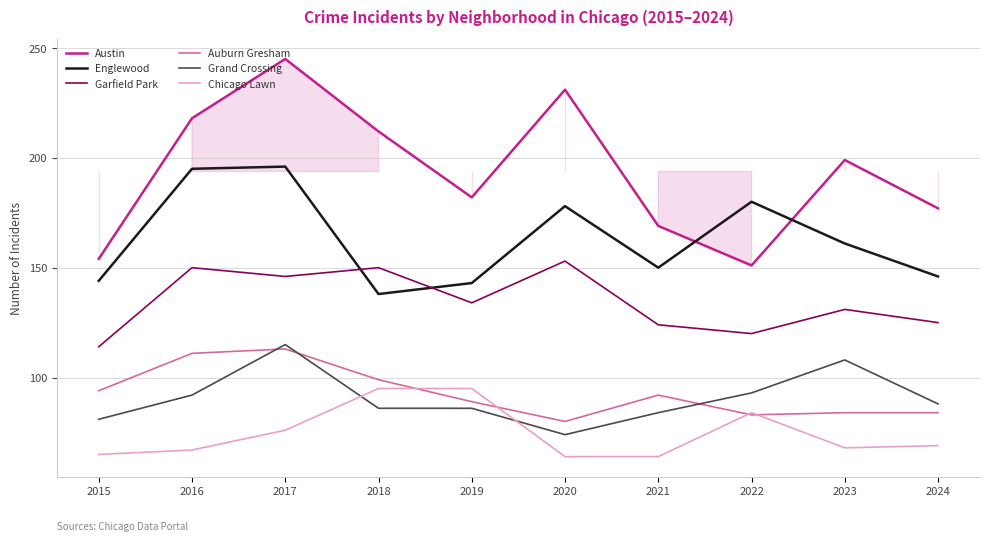

Is the value of Grand Crossing at 2023 greater than the value of Garfield Park at 2017?

No